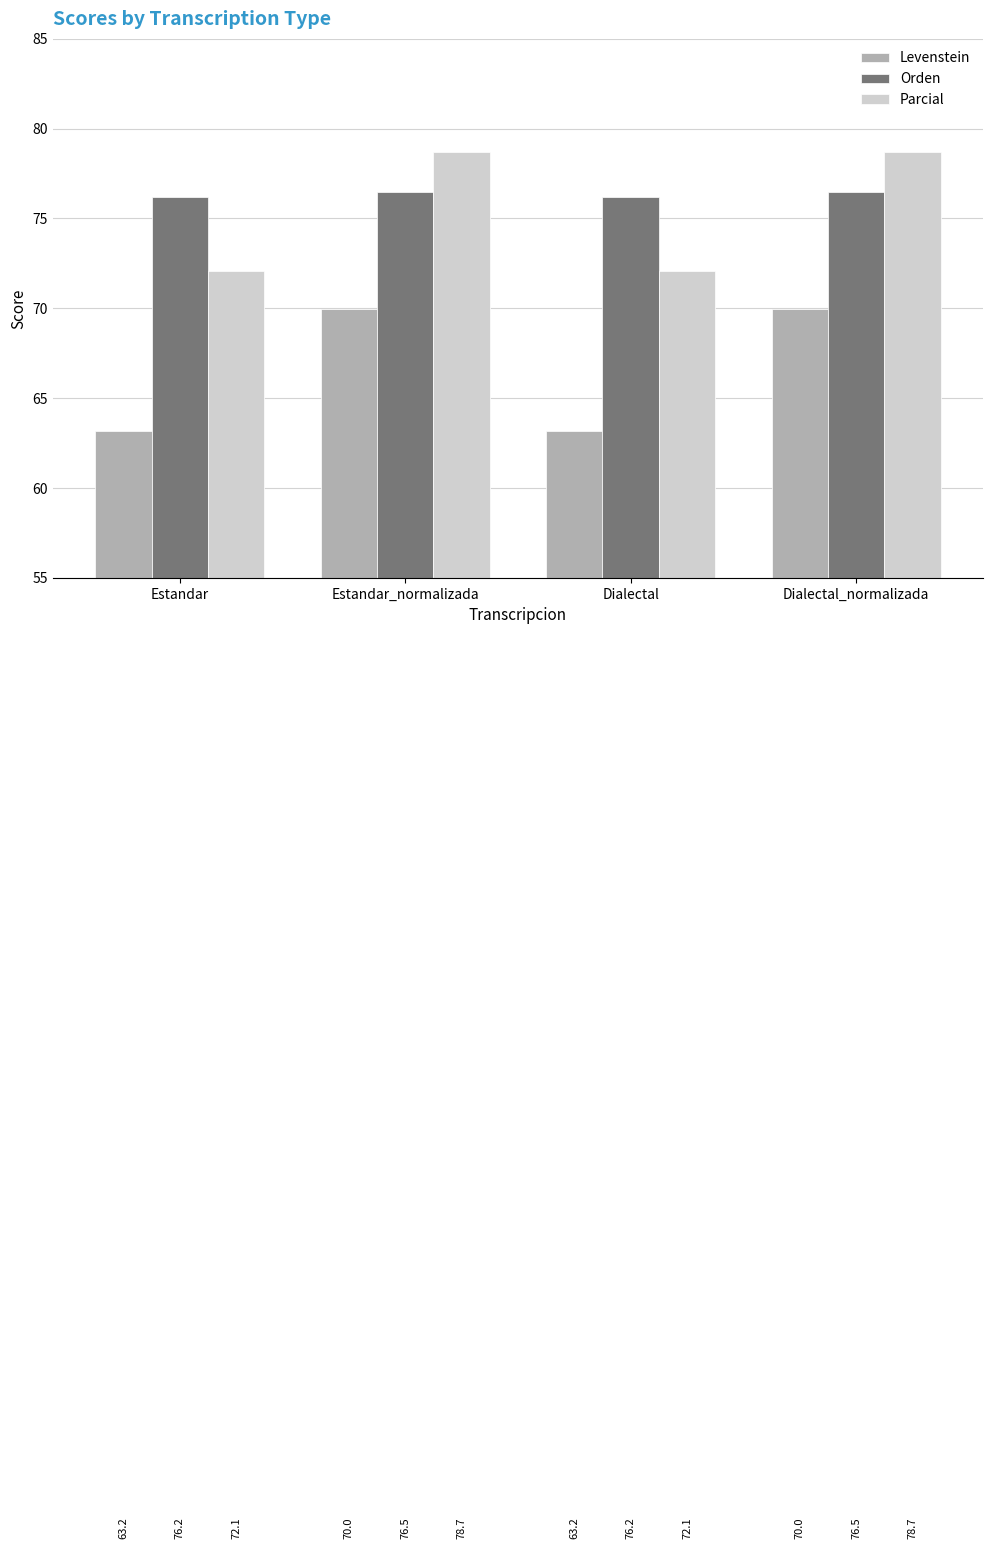

Reading right to left, list all the values displayed in this chart.

Levenstein: 70.0	63.2	70.0	63.2
Orden: 76.5	76.2	76.5	76.2
Parcial: 78.7	72.1	78.7	72.1